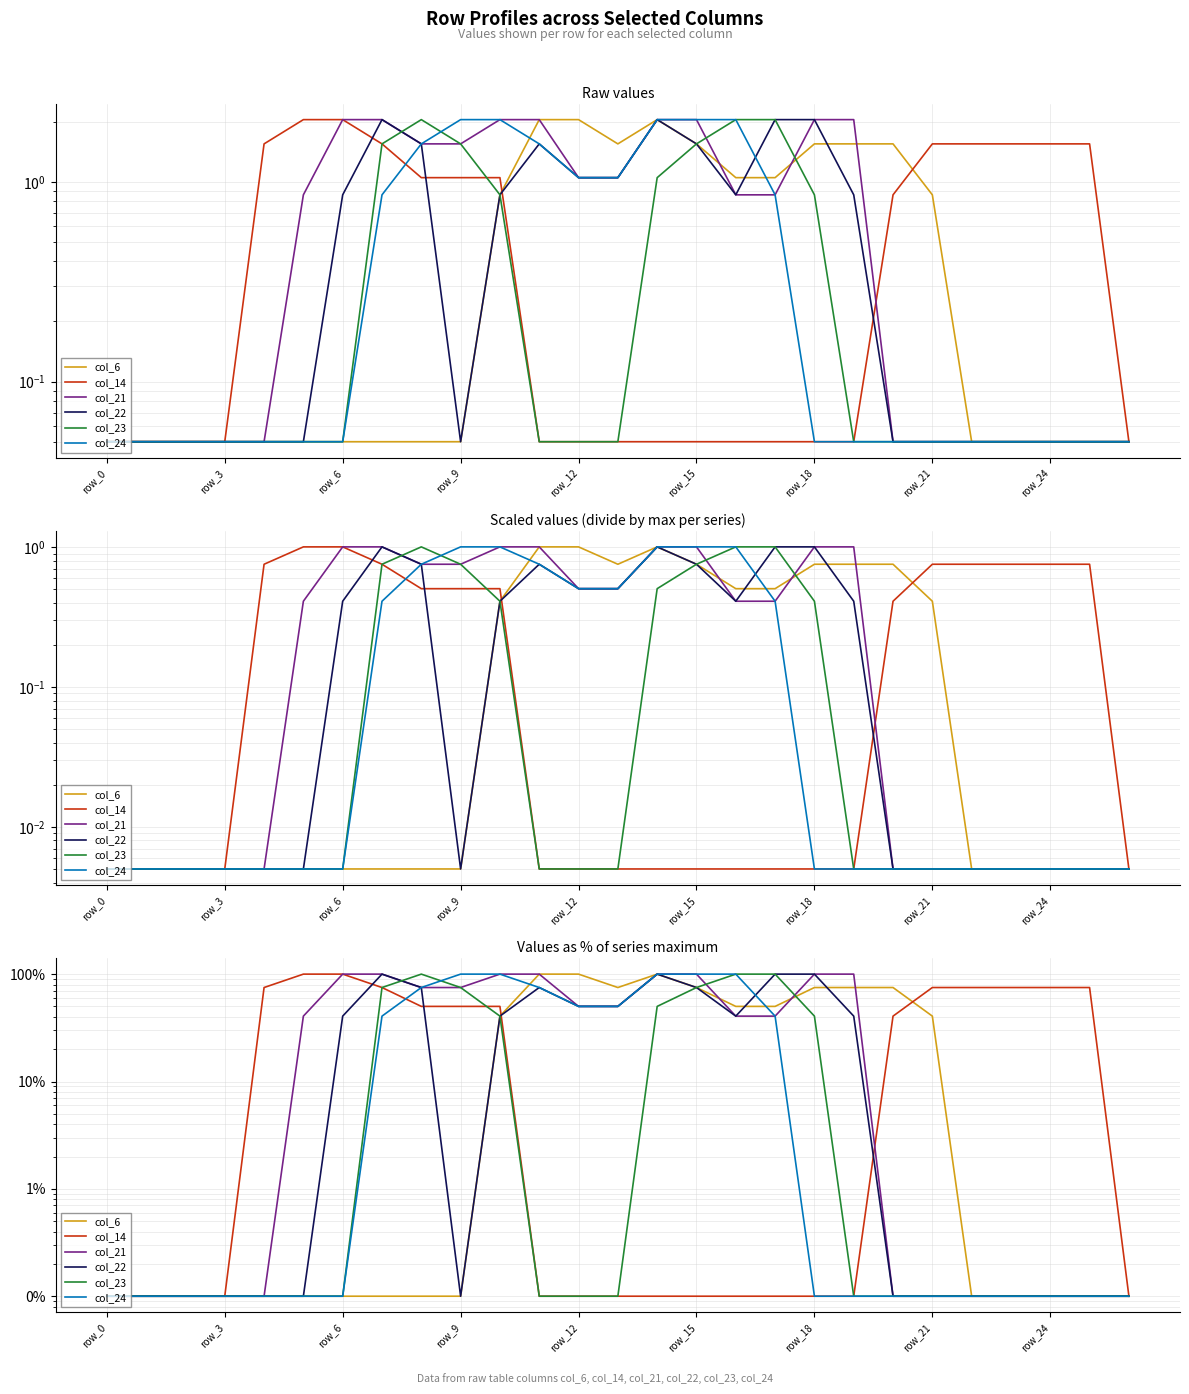

True or false: col_24 and col_6 cross at least once.

True